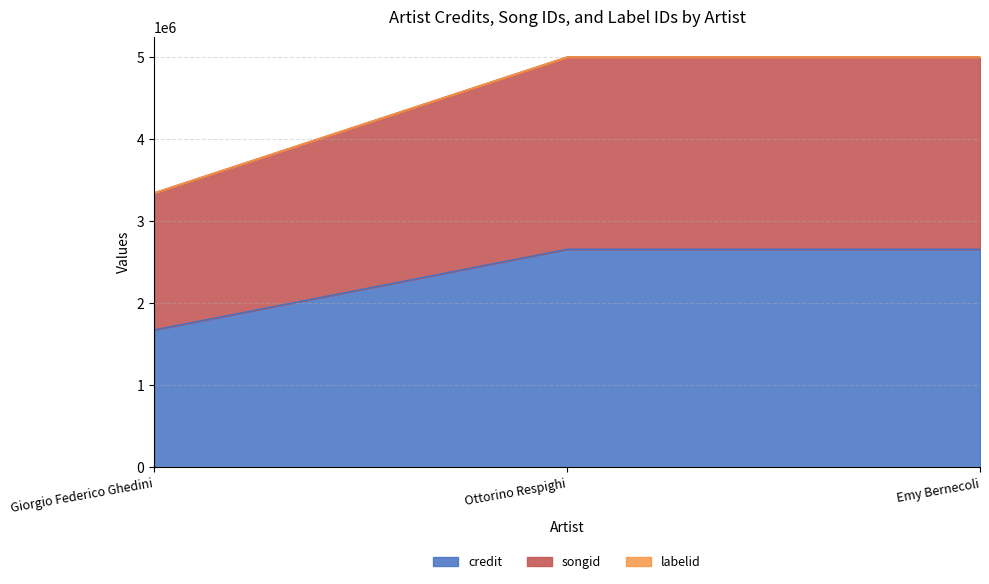

Which category has the lowest value in the credit series?

Giorgio Federico Ghedini